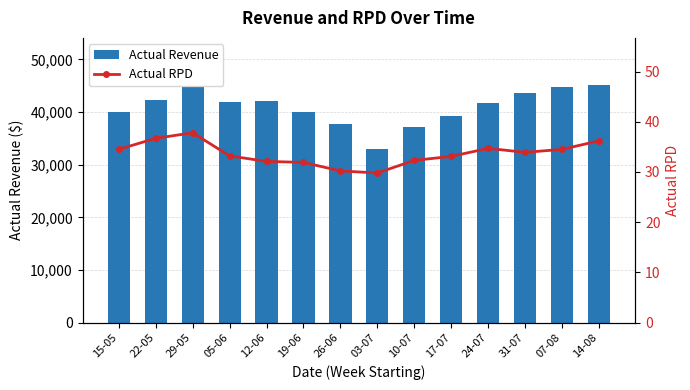

What is the spread (max minus min) of values at 19-06?

39920.1